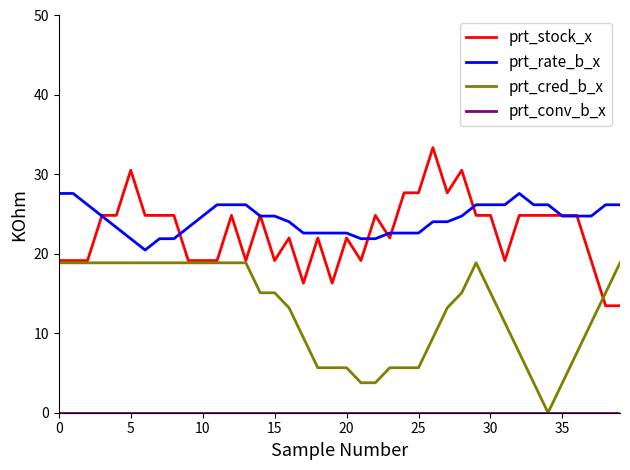

What is the greatest value displayed?

33.4